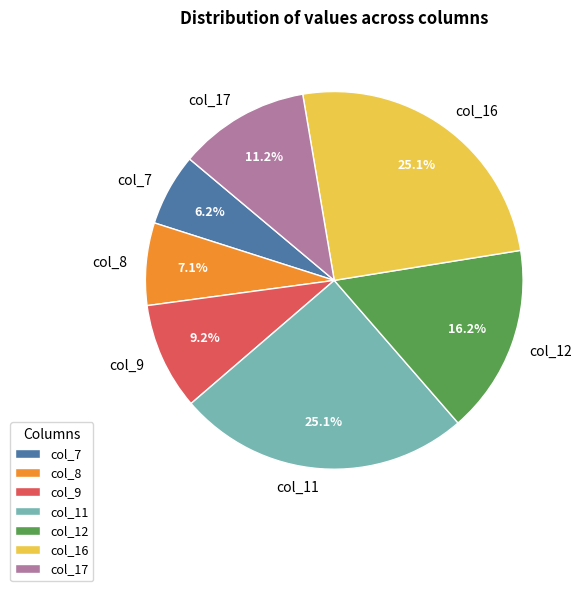

How many slices are in this pie chart?

7